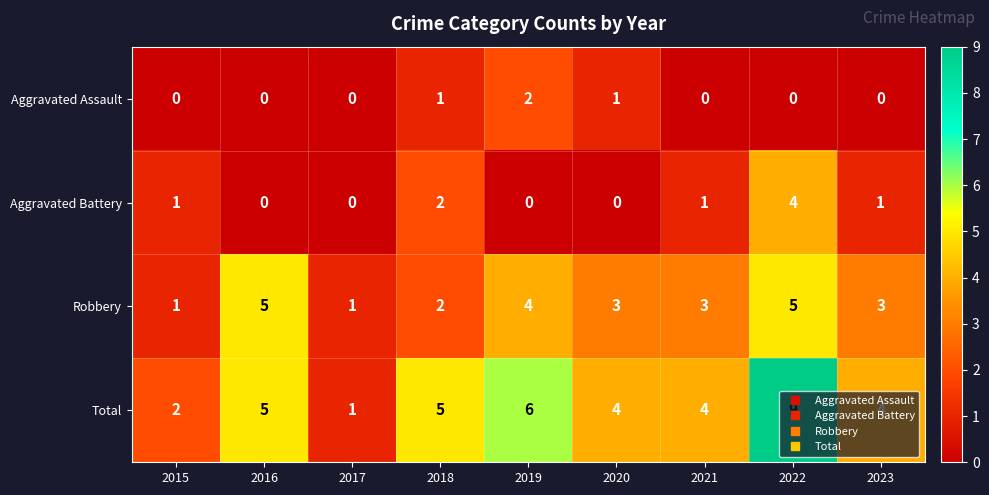

At 2022, list the series in order from smallest to largest.

Aggravated Assault, Aggravated Battery, Robbery, Total